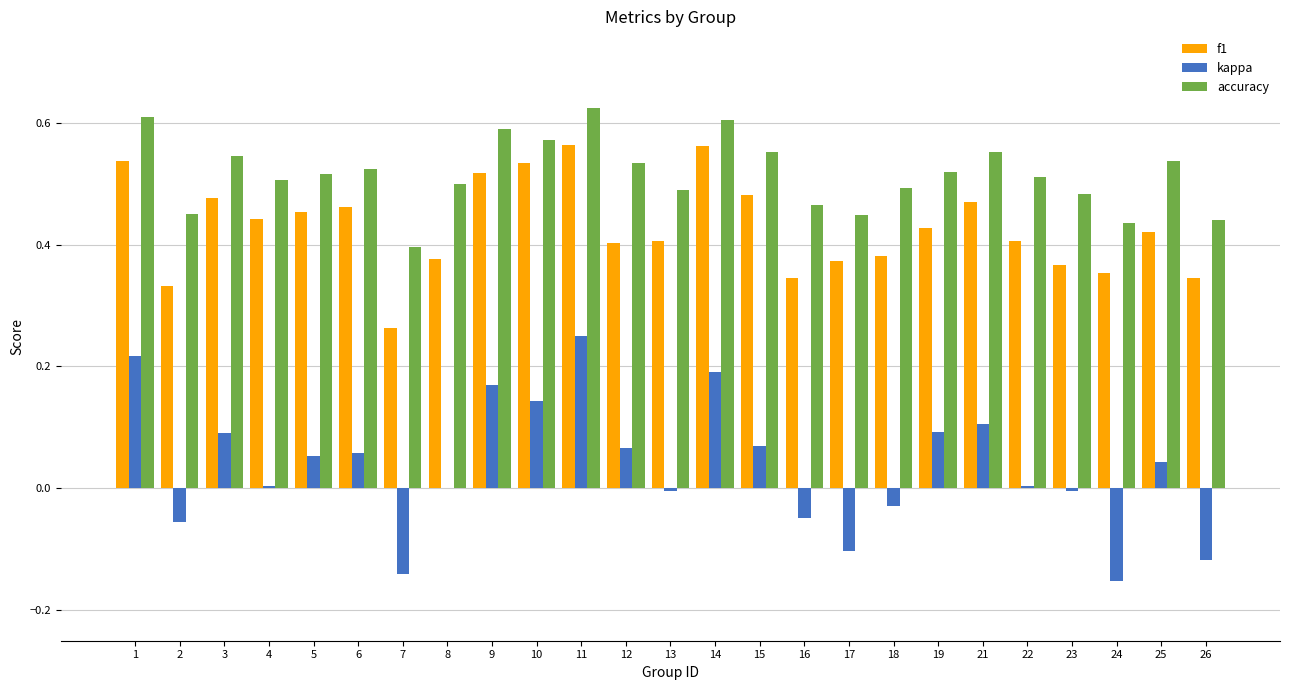

What is the sum of all f1 values?

10.7